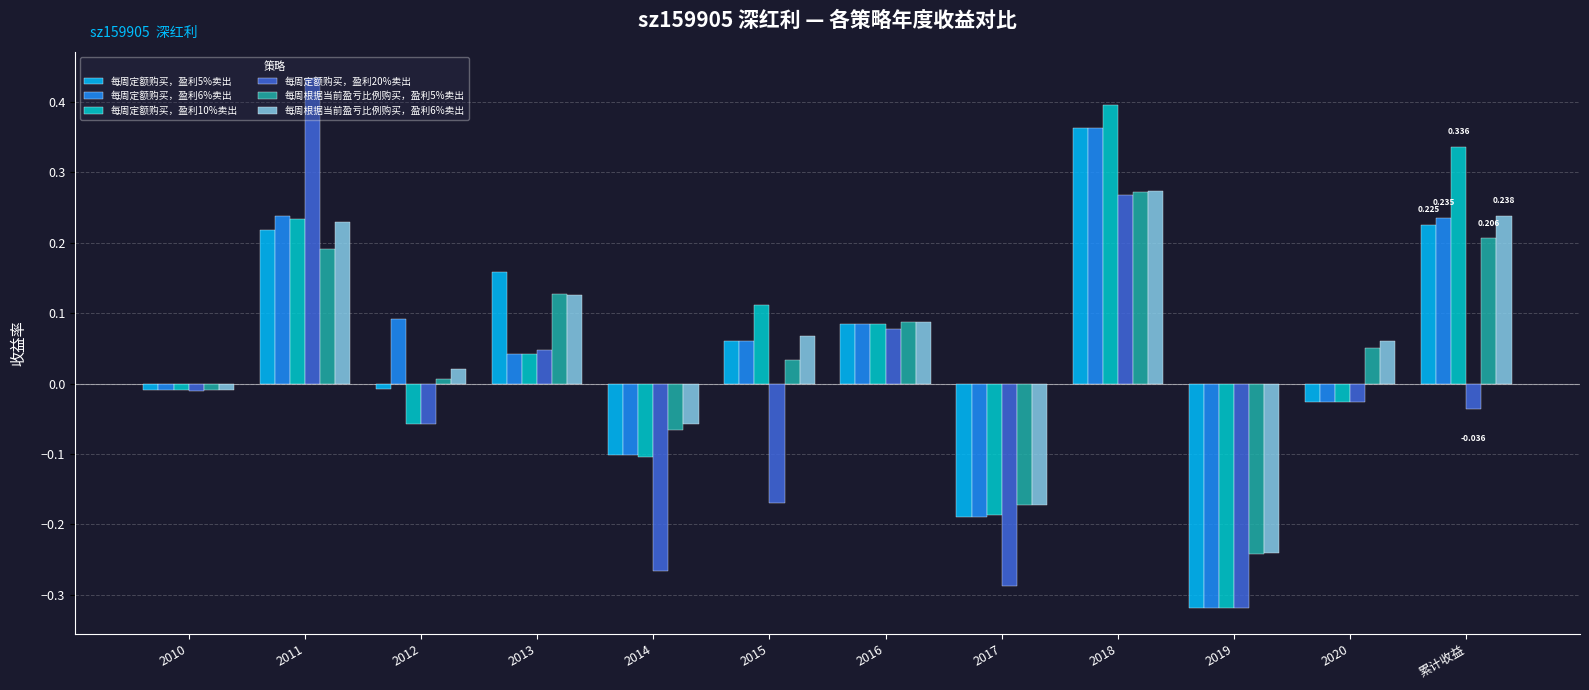

What is the difference between the highest and lowest values at 2017?

0.1